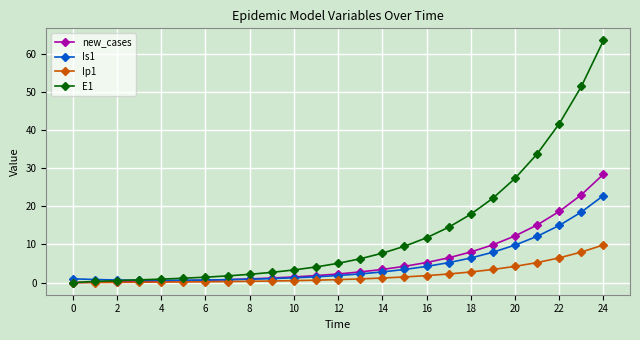

Rank the series by their maximum value, from highest to lowest.

E1, new_cases, Is1, Ip1